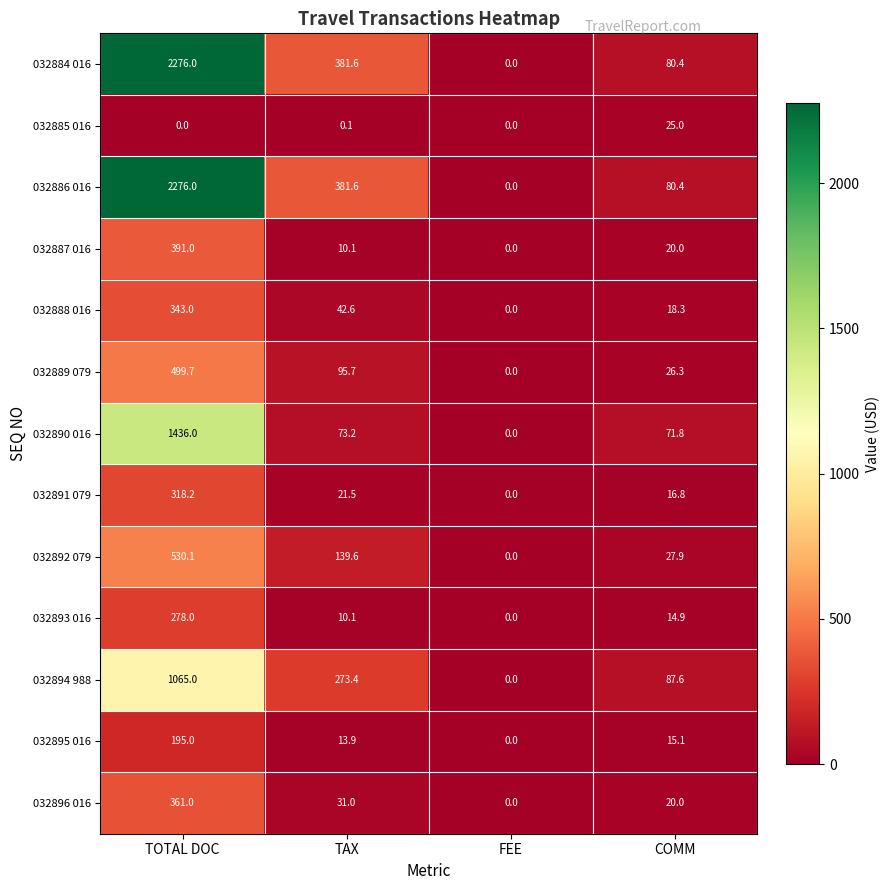

List the labels in order of 032892 079 value, largest first.

TOTAL DOC, TAX, COMM, FEE